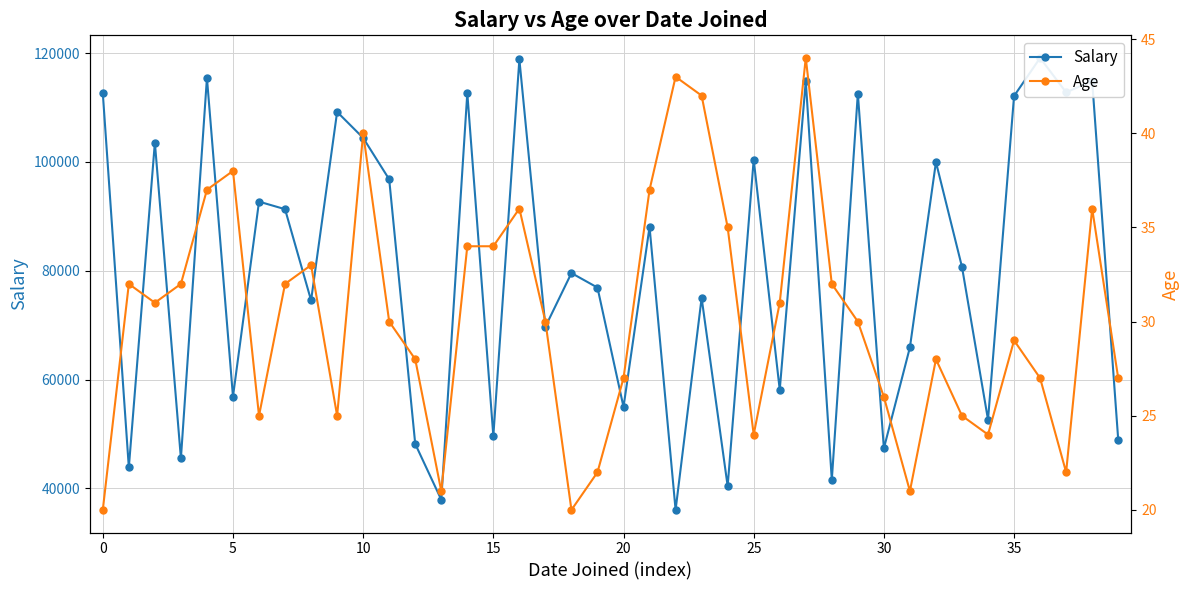

Reading left to right, extract all data points from this chart.

Salary: 112650	43840	103550	45510	115440	56870	92700	91310	74550	109190	104410	96800	48170	37920	112650	49630	118840	69710	79570	76900	54970	88050	36040	75000	40400	100420	58100	114870	41570	112570	47360	65920	99970	80700	52610	112110	119110	112780	114890	48980
Age: 20	32	31	32	37	38	25	32	33	25	40	30	28	21	34	34	36	30	20	22	27	37	43	42	35	24	31	44	32	30	26	21	28	25	24	29	27	22	36	27